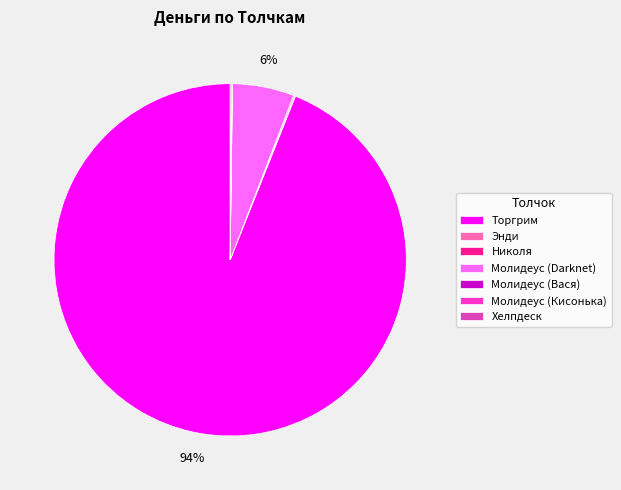

Is there a majority slice in this chart?

Yes